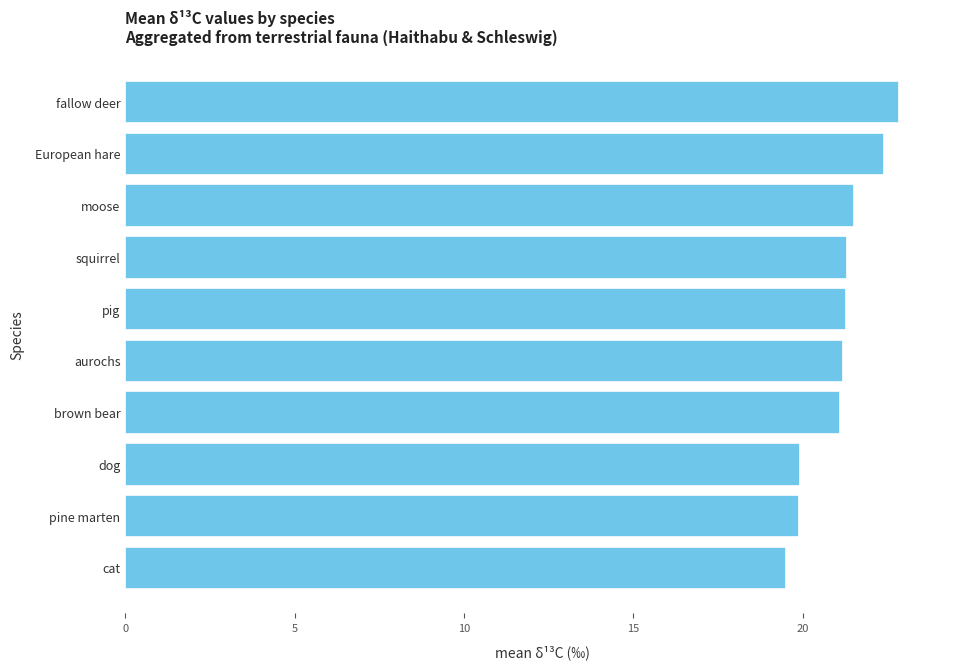

What is the label of the 6th bar from the top?

aurochs